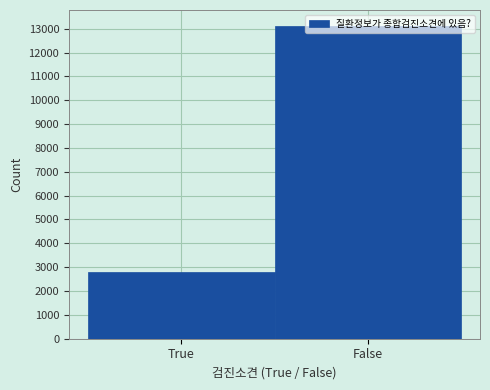

Read the value at False.

13127